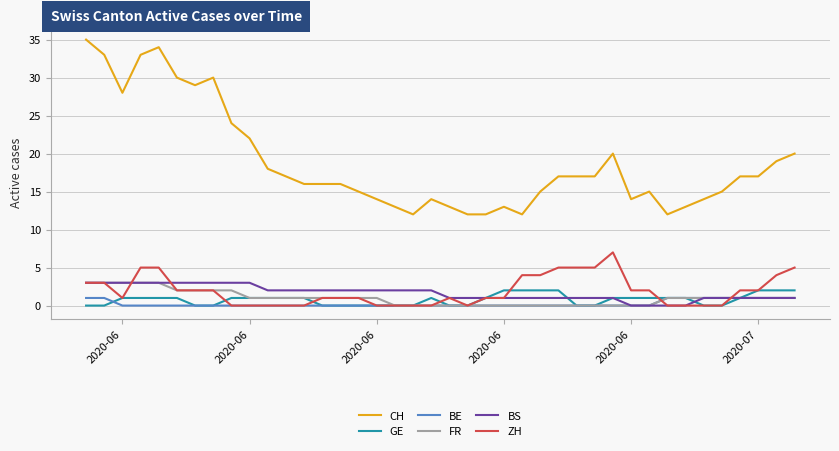

Which series has the largest range (max minus min)?

CH